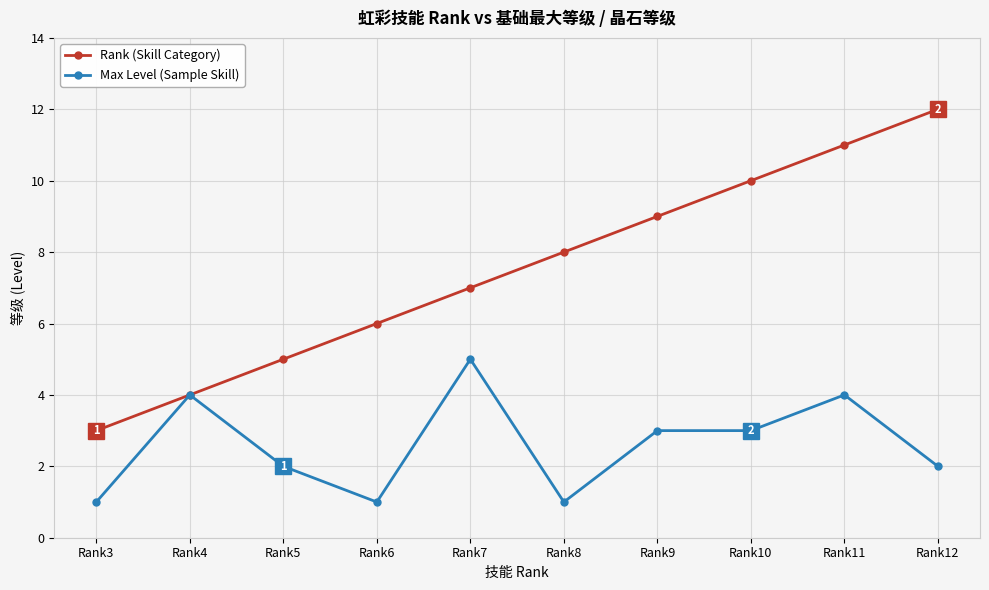

How many Max Level (Sample Skill) values are between 1 and 4?

9